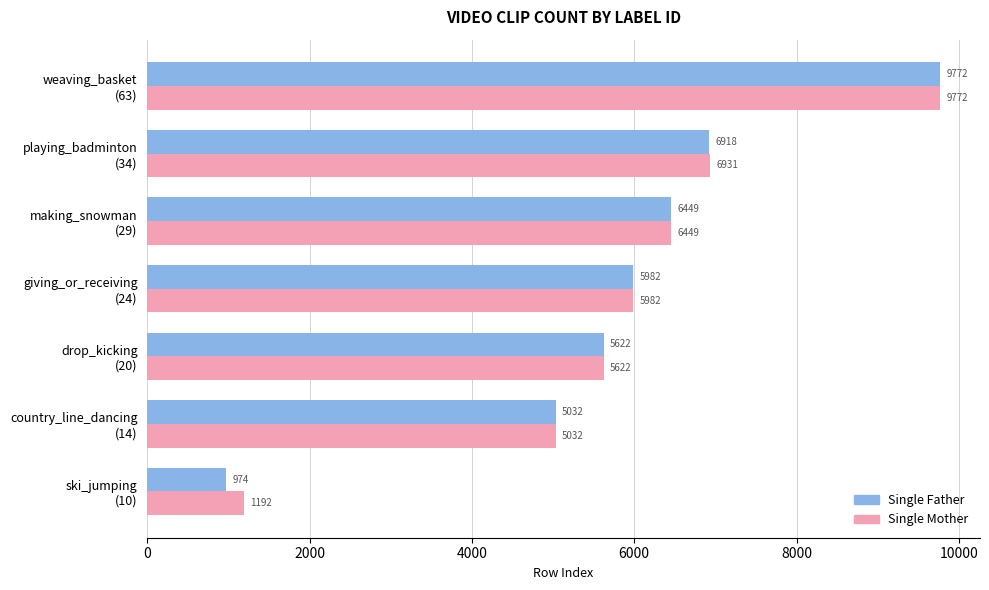

List the series in order of their overall mean, highest first.

Single Mother, Single Father